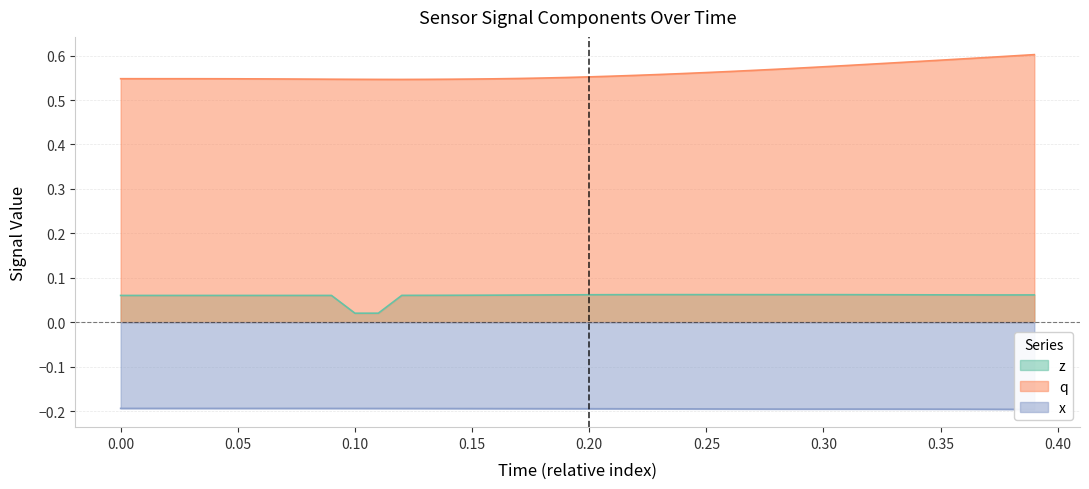

List the series in order of their overall mean, lowest first.

x, z, q